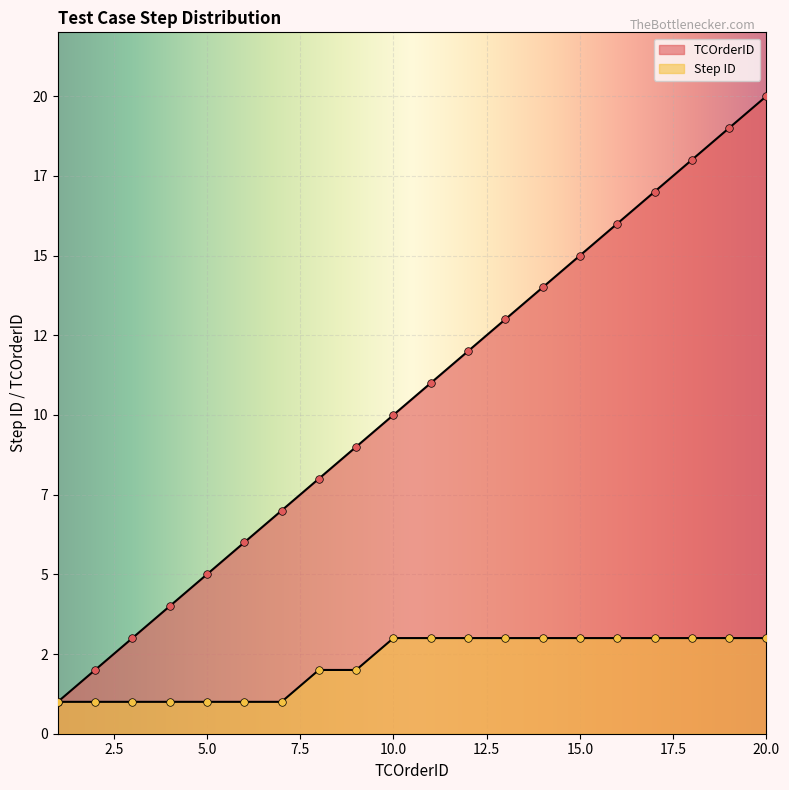

At how many categories does at least one series exceed 11?

9